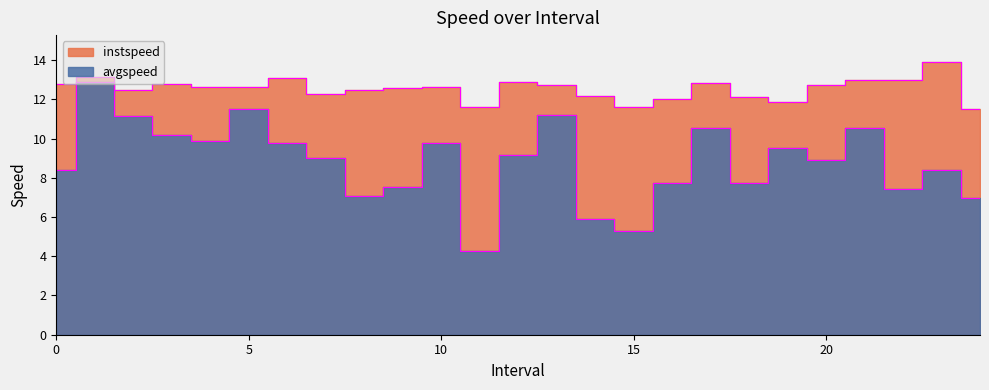

What is the total value across all series at 13.0?

24.0